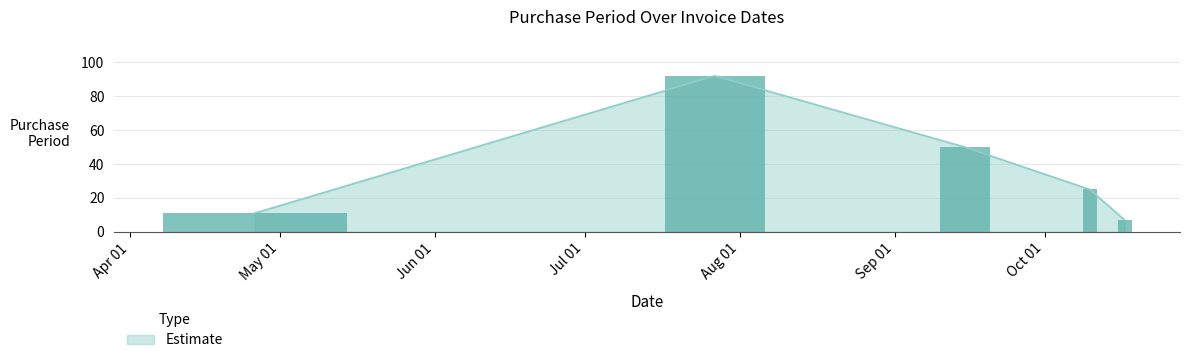

The chart shows a value of 11 at 2017-04-26. True or false?

True